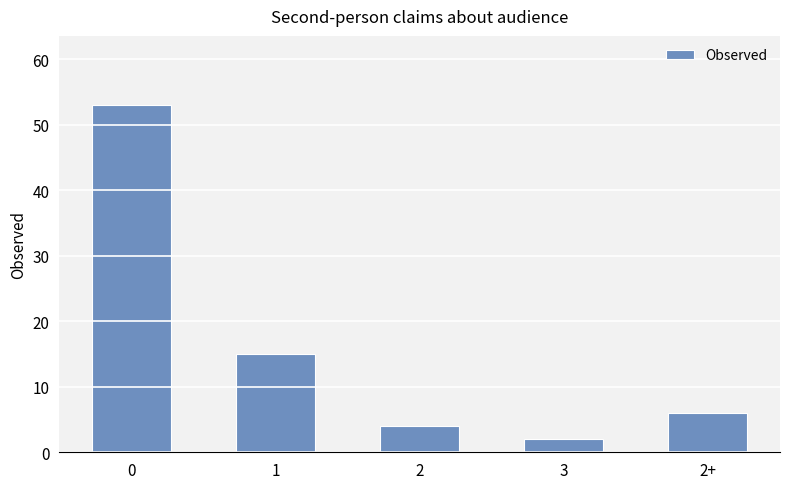

Where is the data nearest to the value 27?

1